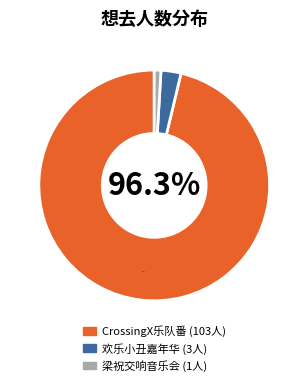

Is there a majority slice in this chart?

Yes